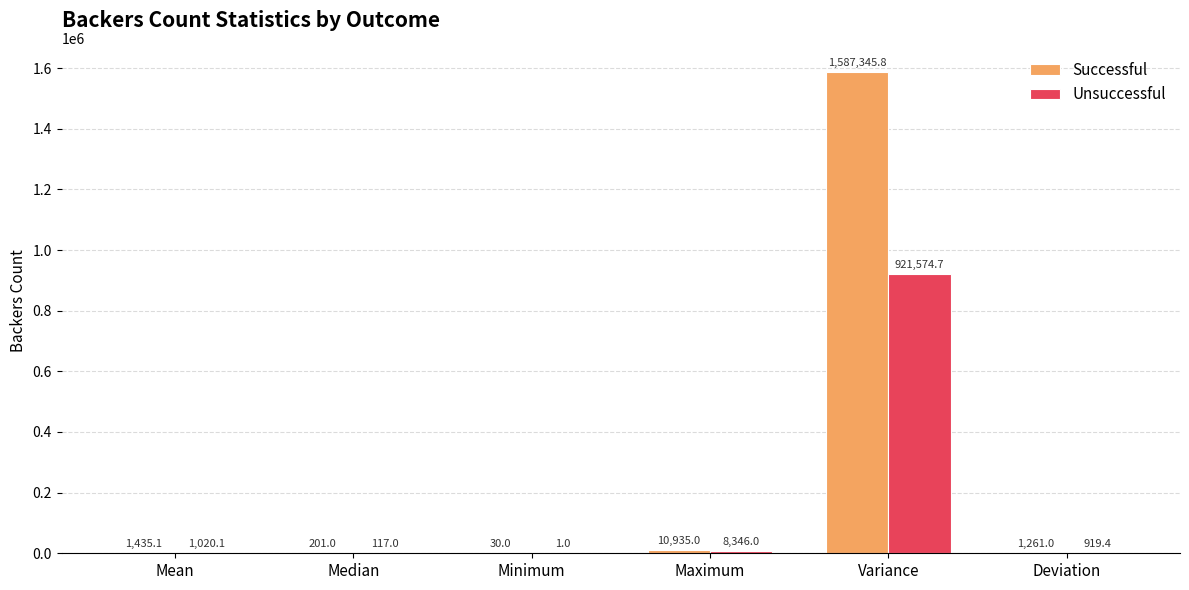

Reading left to right, list all the values displayed in this chart.

Successful: 1435.1	201.0	30.0	10935.0	1587345.8	1261.0
Unsuccessful: 1020.1	117.0	1.0	8346.0	921574.7	919.4